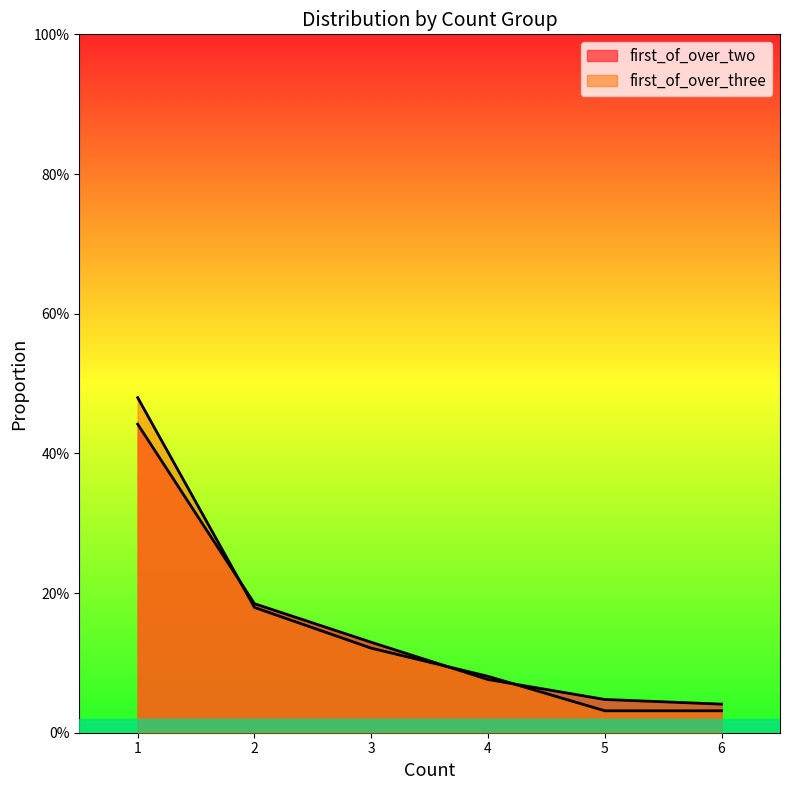

How many first_of_over_two values are between 0 and 1?

6